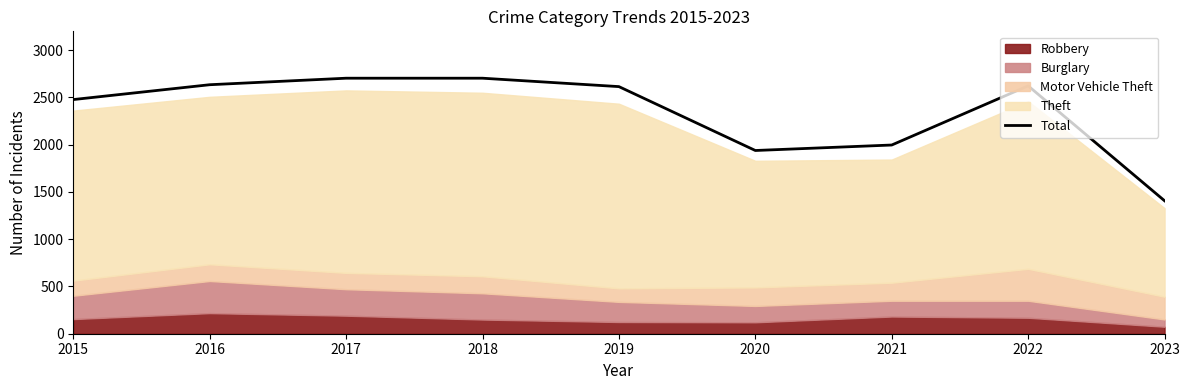

List the labels in order of value, largest first.

2017, 2018, 2016, 2022, 2019, 2015, 2021, 2020, 2023